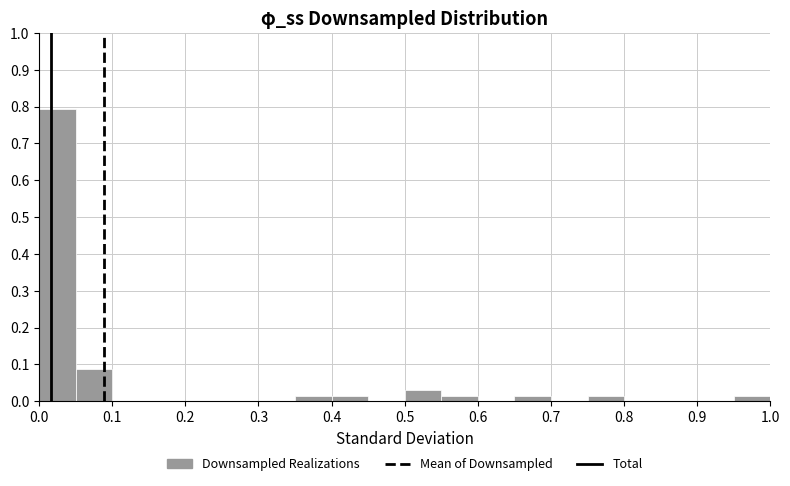

Reading left to right, list every bar in this chart as the range it spans on the x-axis followed by its height. The values are not printed on the chart, so give them approximately, as read against the axis.

0.00 to 0.05: 0.79
0.05 to 0.10: 0.09
0.10 to 0.15: 0
0.15 to 0.20: 0
0.20 to 0.25: 0
0.25 to 0.30: 0
0.30 to 0.35: 0
0.35 to 0.40: 0.01
0.40 to 0.45: 0.01
0.45 to 0.50: 0
0.50 to 0.55: 0.03
0.55 to 0.60: 0.01
0.60 to 0.65: 0
0.65 to 0.70: 0.01
0.70 to 0.75: 0
0.75 to 0.80: 0.01
0.80 to 0.85: 0
0.85 to 0.90: 0
0.90 to 0.95: 0
0.95 to 1.00: 0.01